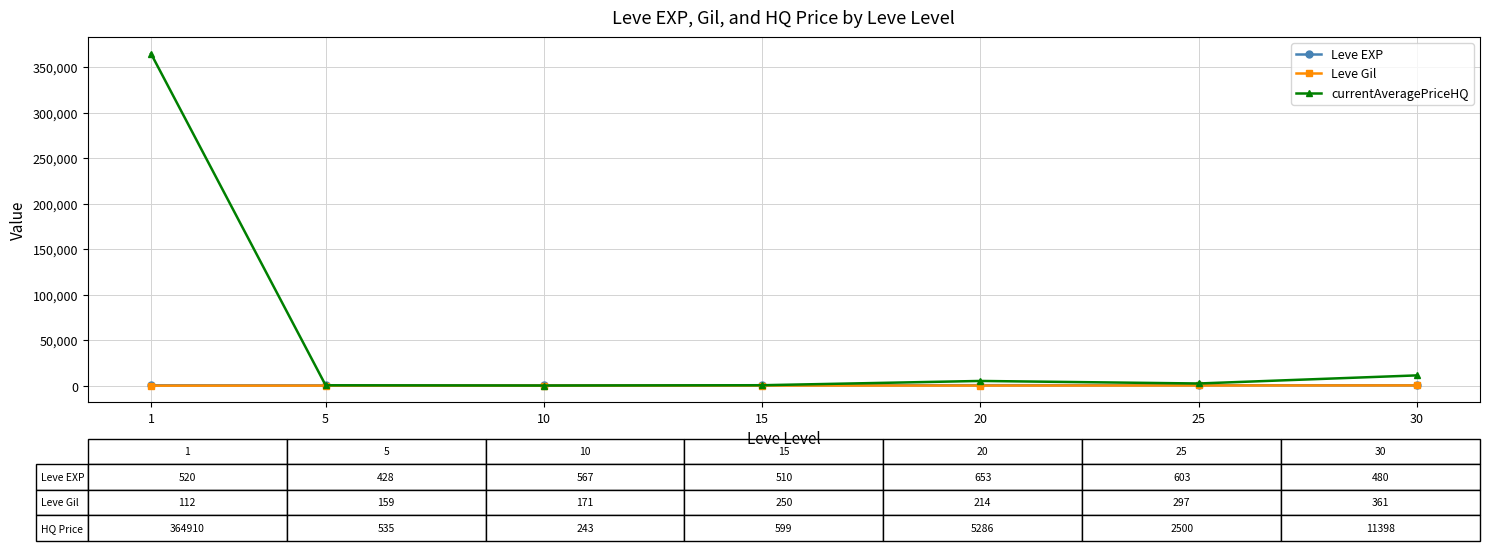

Which series has the widest spread of values?

currentAveragePriceHQ